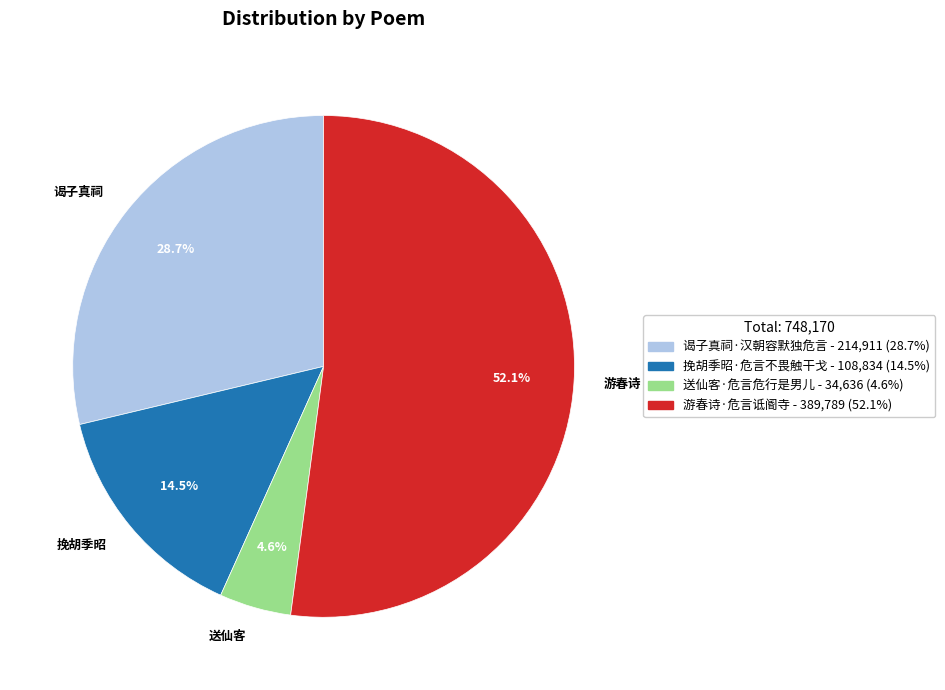

What is the smallest slice in the pie chart?

送仙客